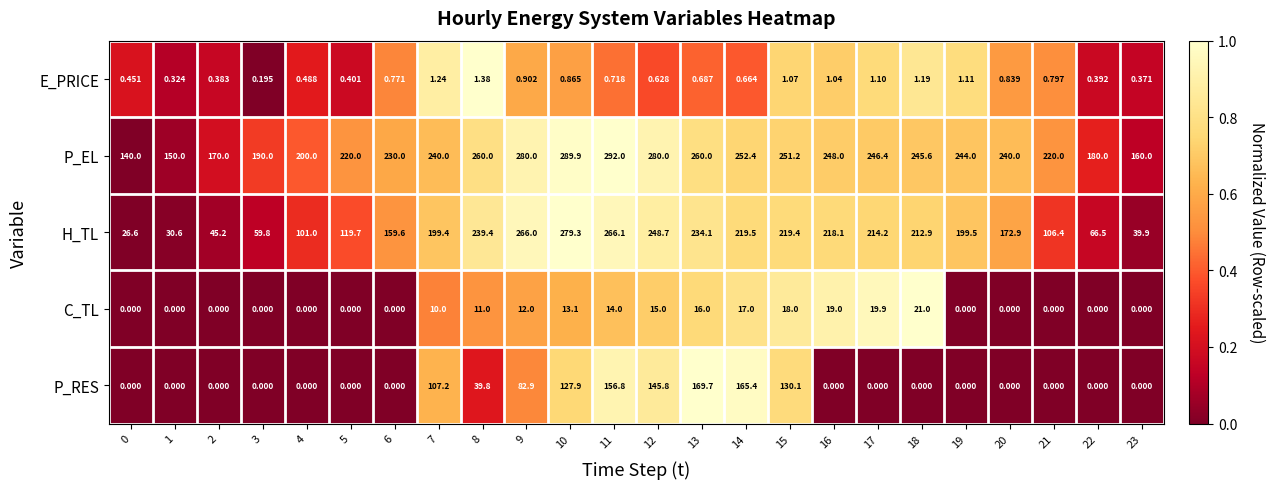

Which series has the largest total across all categories?

P_EL